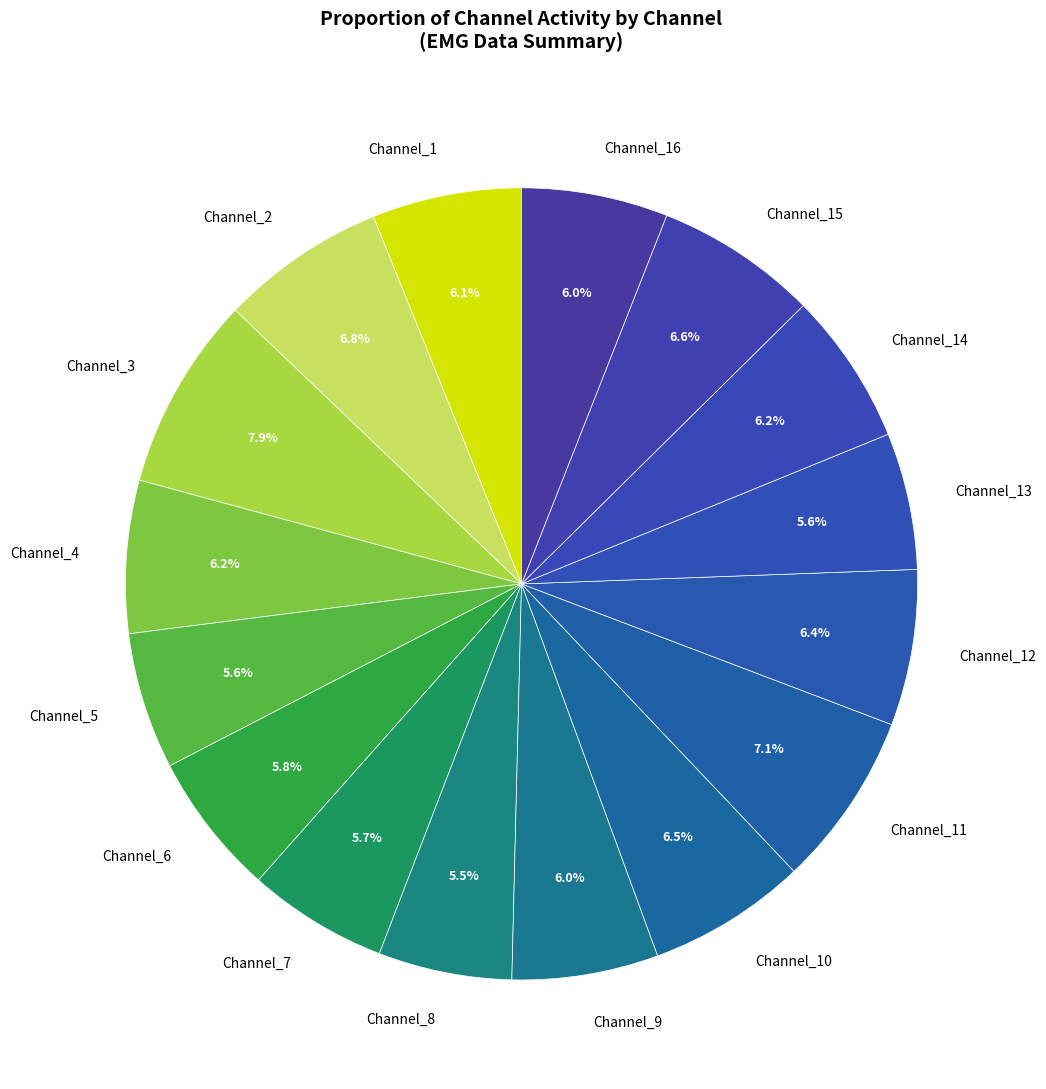

Does Channel_16 represent more than half of the total?

No